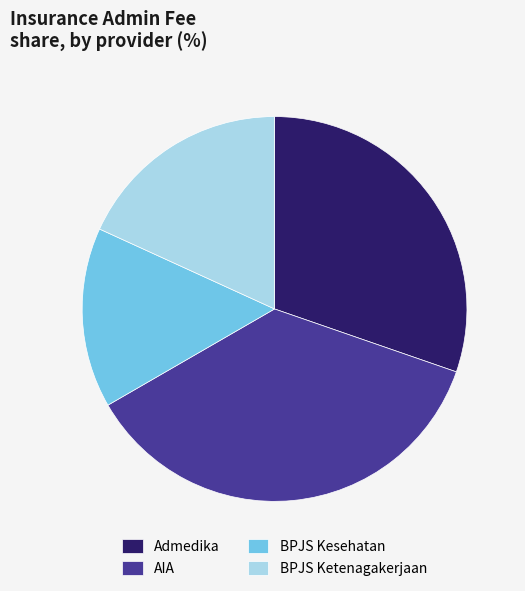

Is it true that BPJS Kesehatan is 15% of the pie?

True